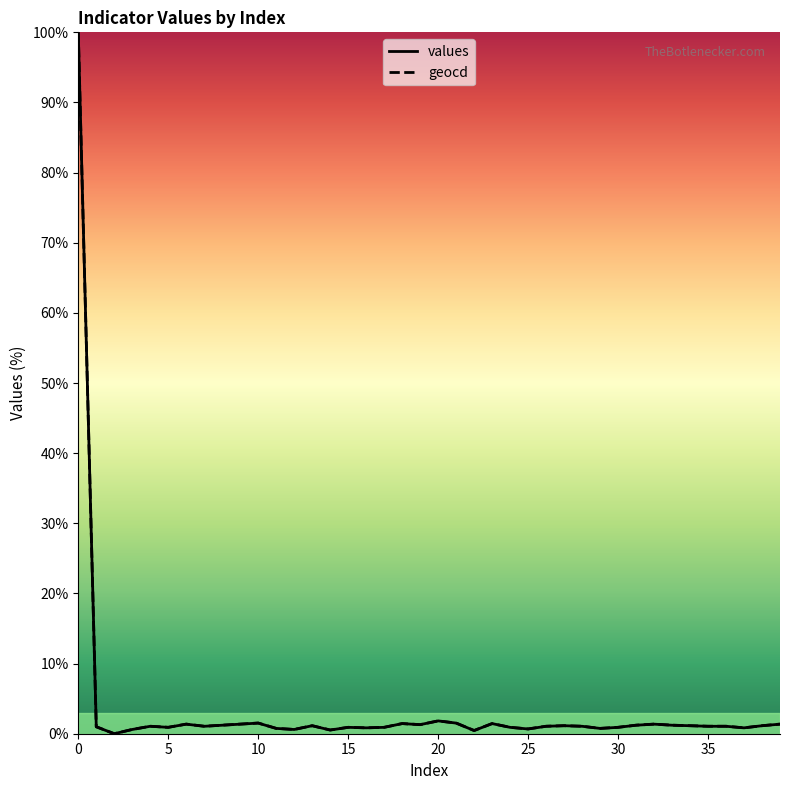

Which series has the largest range (max minus min)?

values